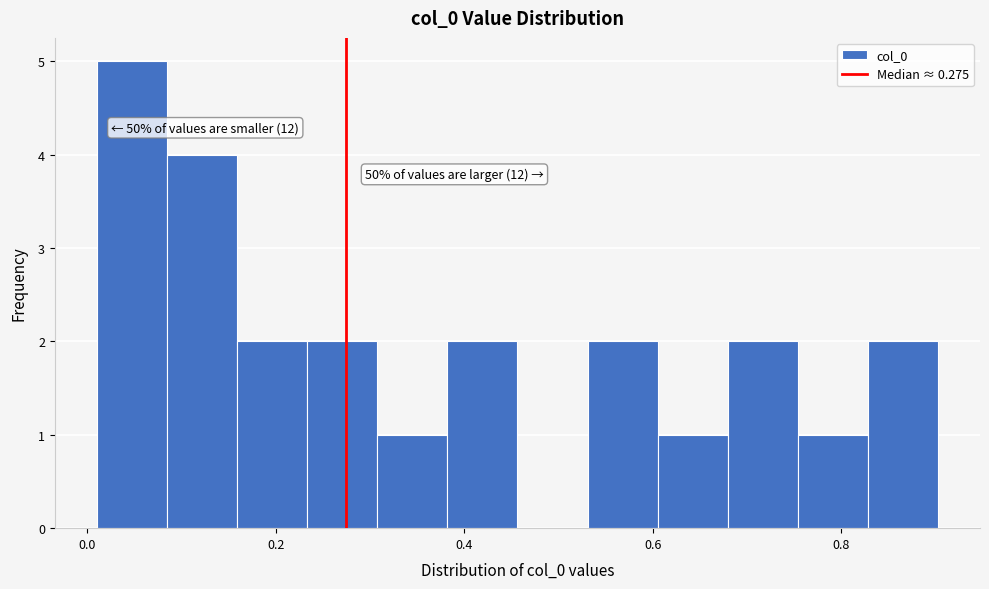

Around what value on the x-axis is the tallest bar? Give the approximate position of its centre, as read against the axis.

0.04